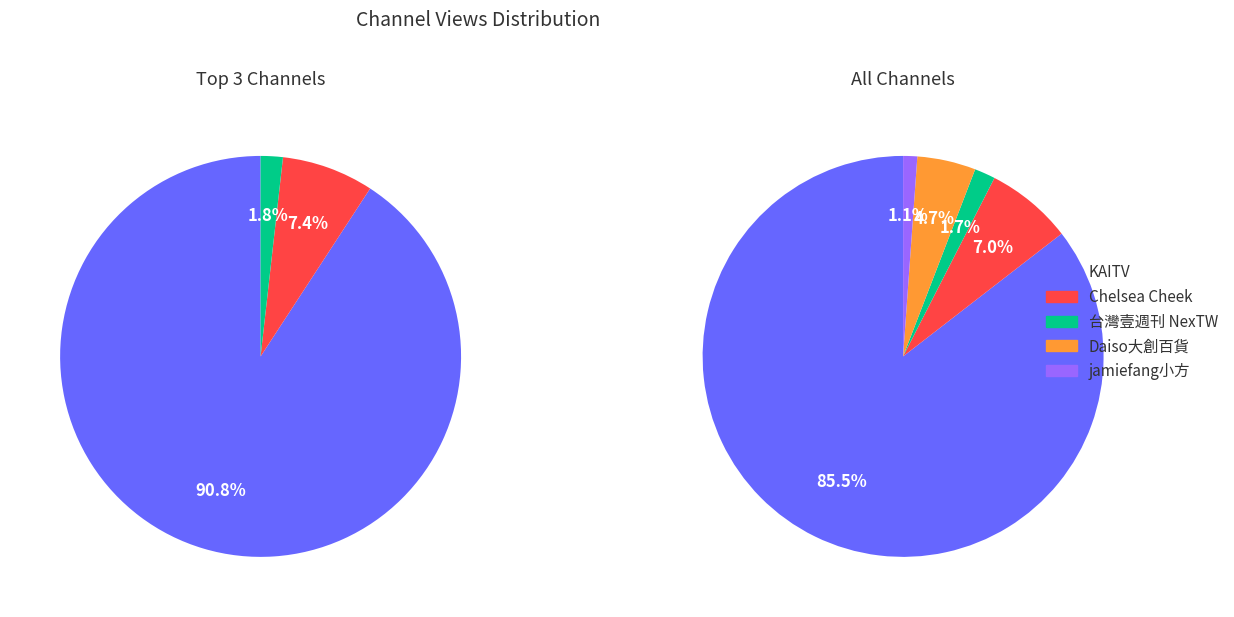

Does any single category account for the majority?

Yes